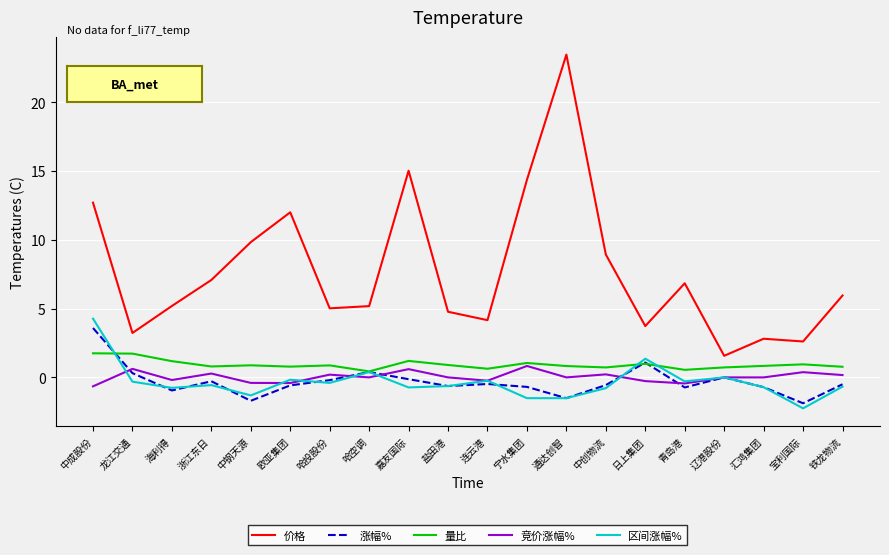

Is this an area chart (filled region under the line)?

No